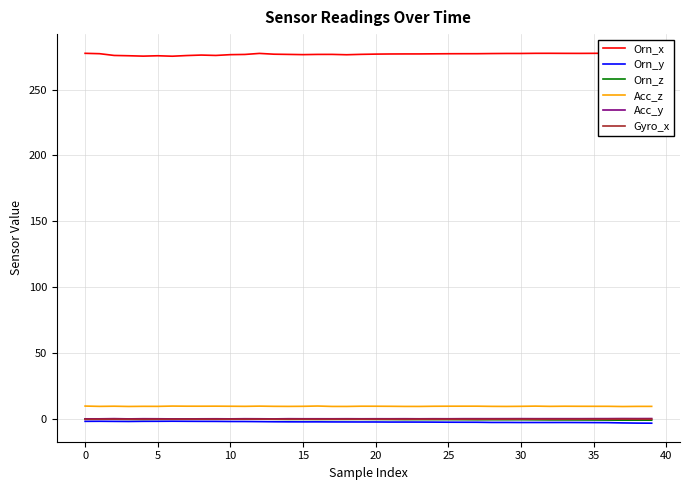

Read the Acc_z value at 38.

9.7